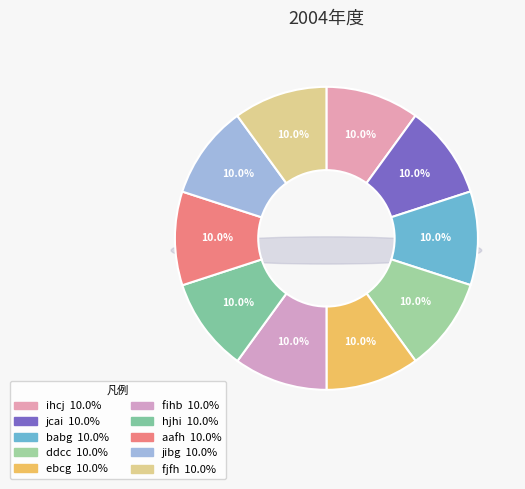

True or false: babg accounts for 1% of the total.

False